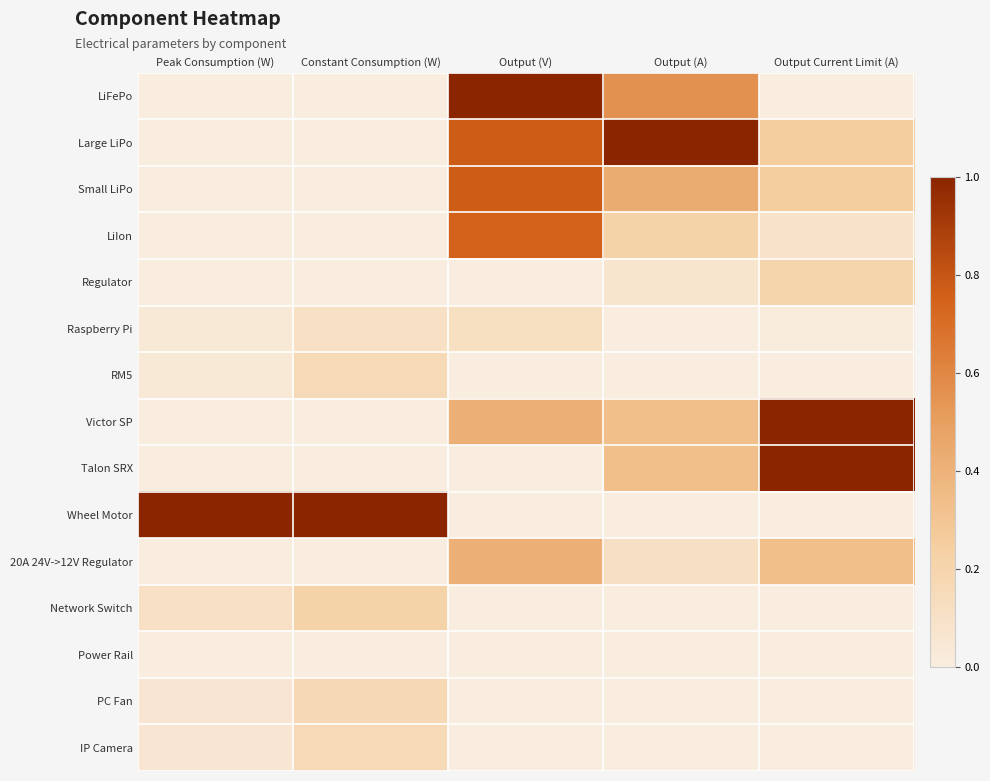

Count the number of data series in this chart.

15